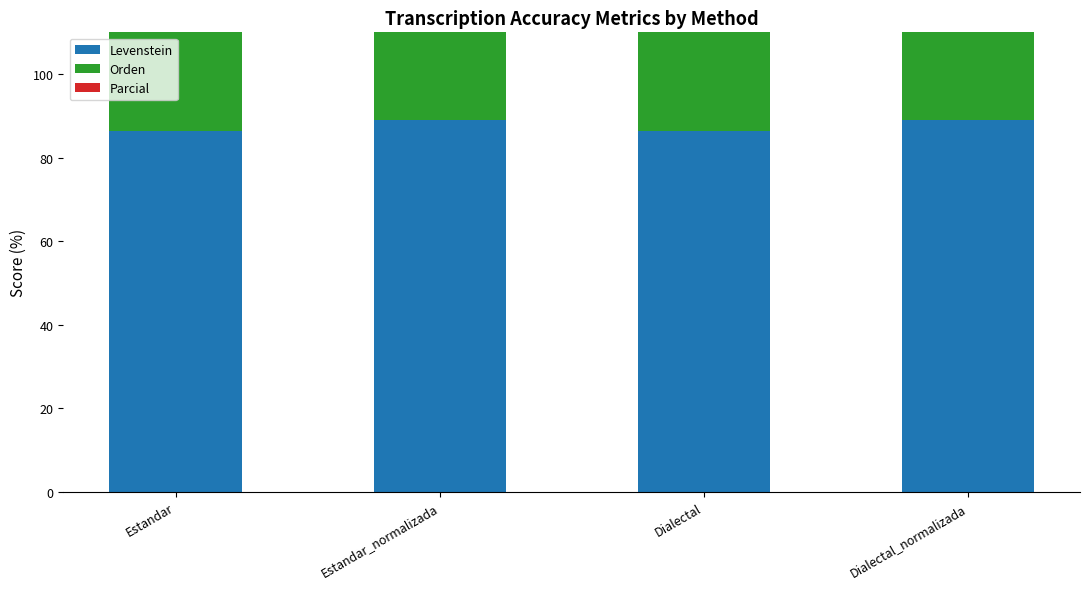

What are all the series names shown in the legend?

Levenstein, Orden, Parcial